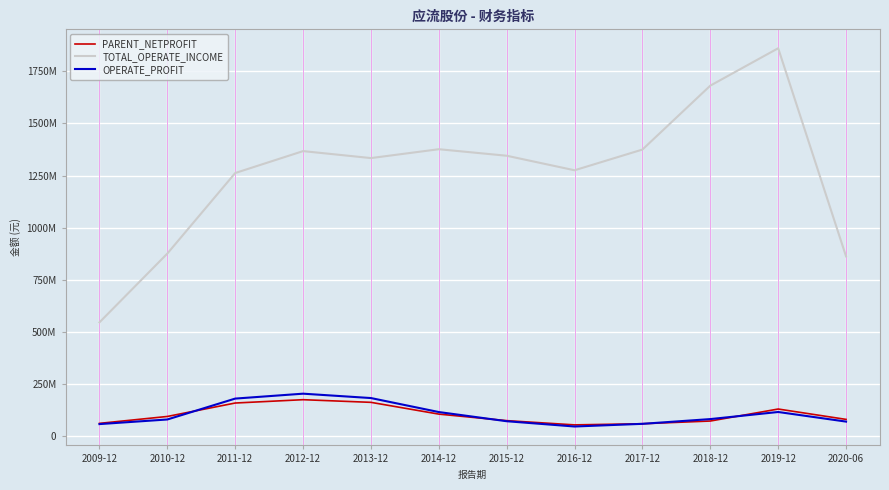

Reading left to right, transcribe all the data shown in this chart.

PARENT_NETPROFIT: 61937716.7	95055387.8	159484299.1	175436199.5	162718011.2	106300584.8	75005291.1	54682512.5	60172662.9	73140761.3	130684191.1	80984411.5
TOTAL_OPERATE_INCOME: 546229402.4	876041448.5	1262201913.5	1367272691.7	1333857614.9	1376366150.0	1345086440.8	1275419863.7	1374764469.9	1681215677.6	1860466263.0	862550166.8
OPERATE_PROFIT: 58459755.3	80561303.7	180736095.8	204274489.3	183283211.2	116185112.7	72204146.5	46893445.2	59698199.3	82450352.0	116460671.2	70399445.8